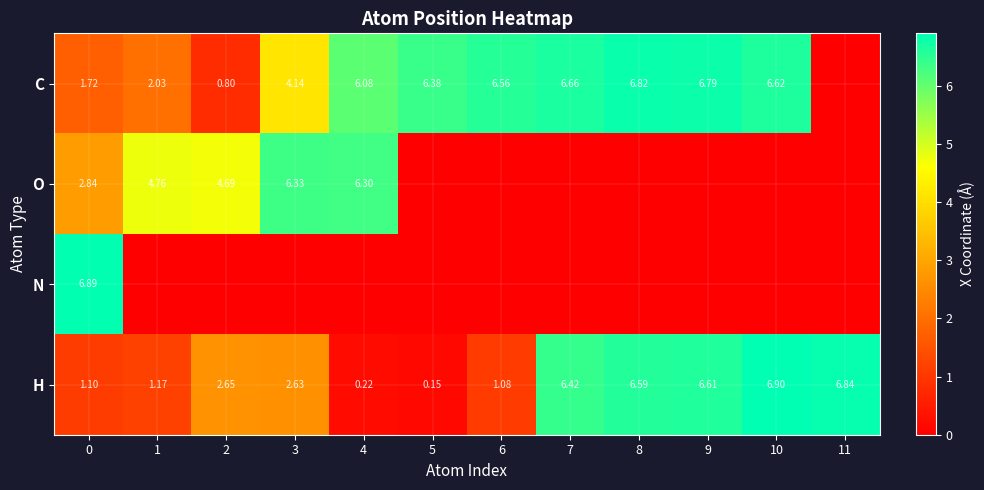

Is the value of N at 10 greater than the value of C at 4?

No